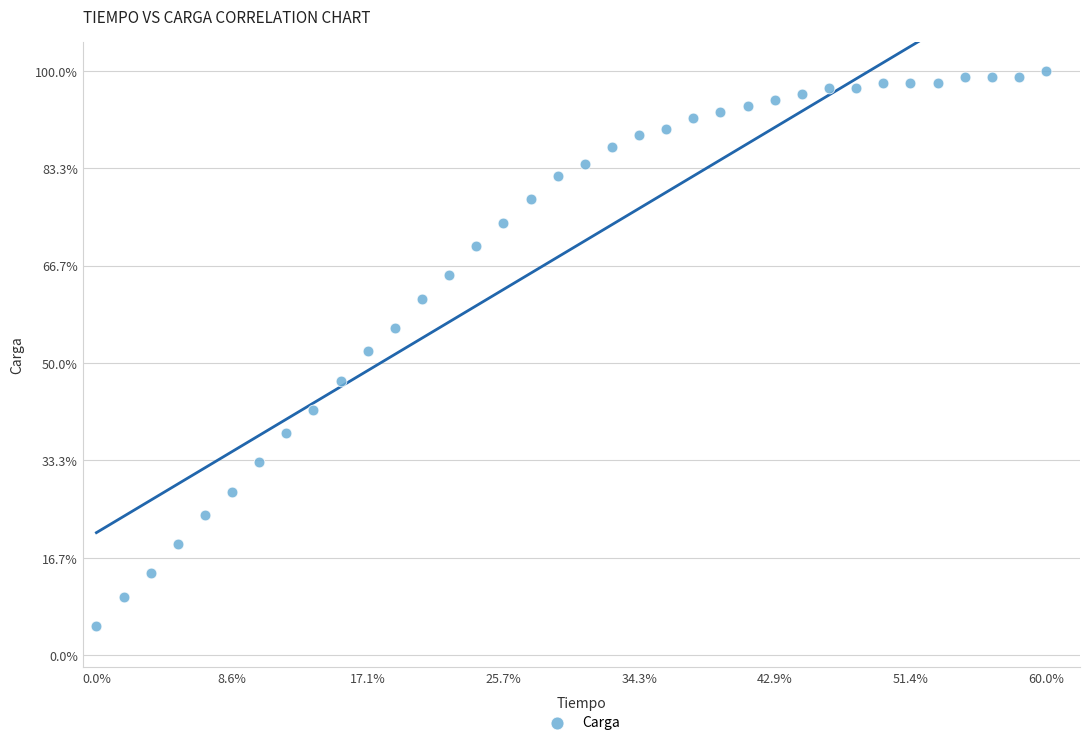

What is the range of Y values (max minus min)?

95